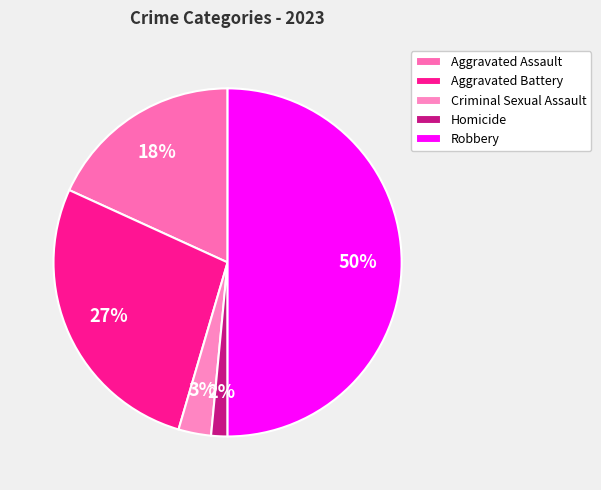

To the nearest percent, what is the average slice percentage?

20%